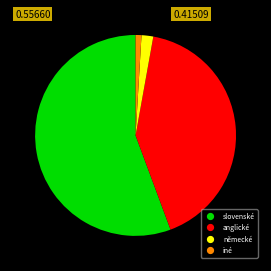

Rank the categories by value from lowest to highest.

iné, německé, anglické, slovenské